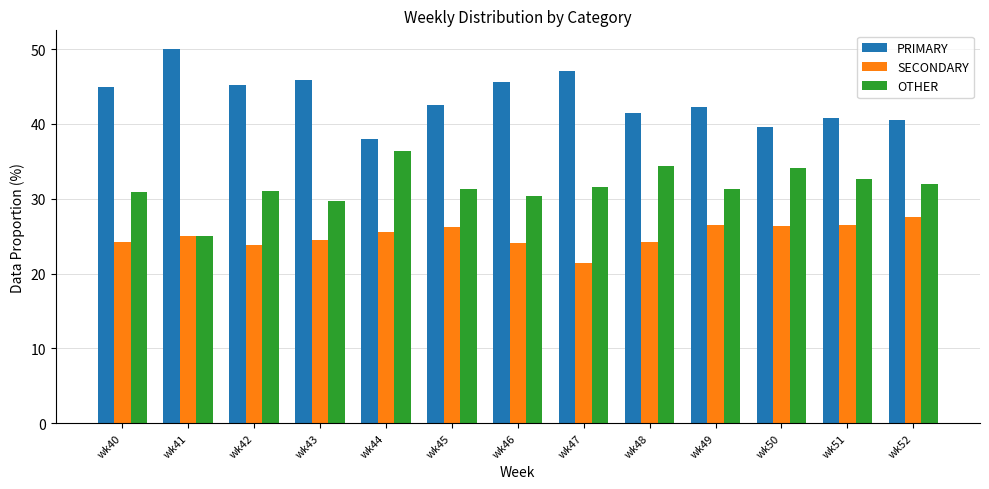

The OTHER series shows 31.5 at wk47. True or false?

True